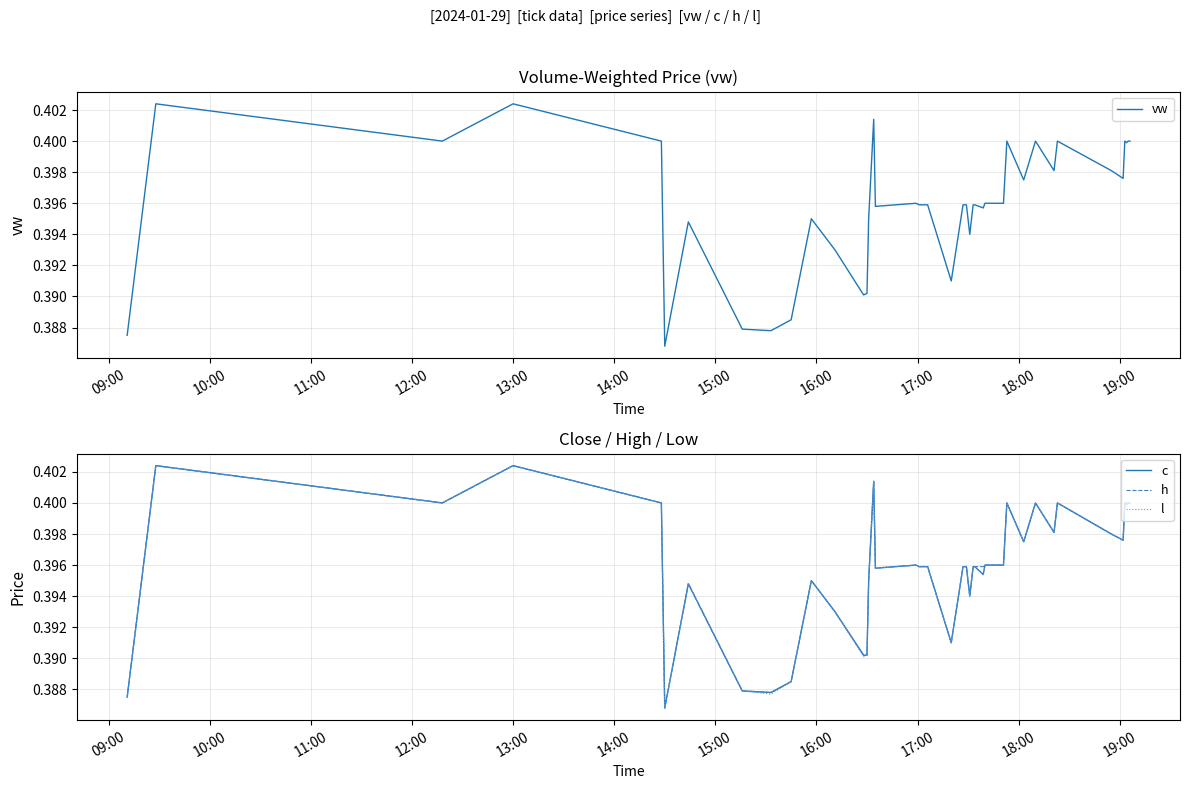

What are all the series names shown in the legend?

vw, c, h, l